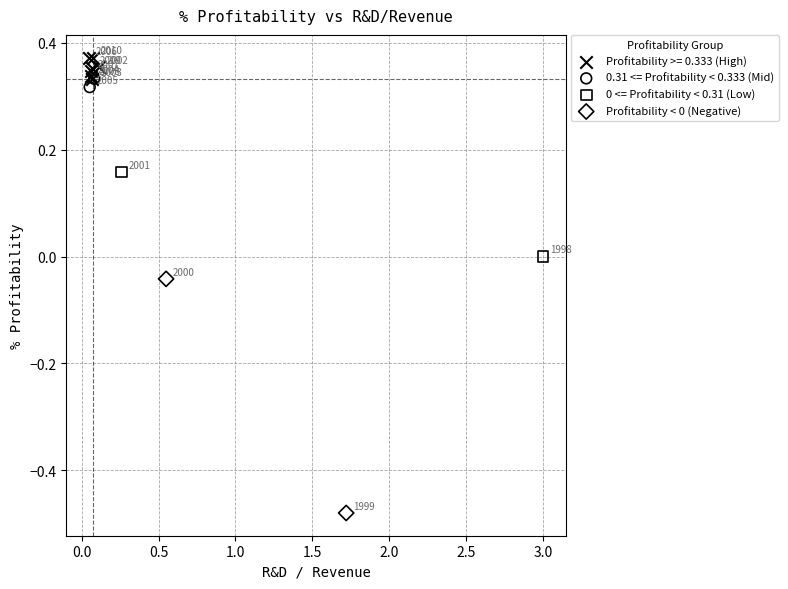

Which series contains the highest Y value?

Profitability >= 0.333 (High)